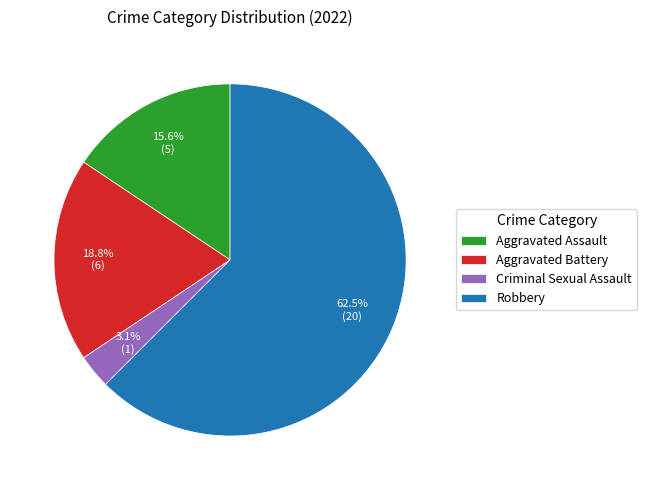

Count the number of slices in the pie.

4